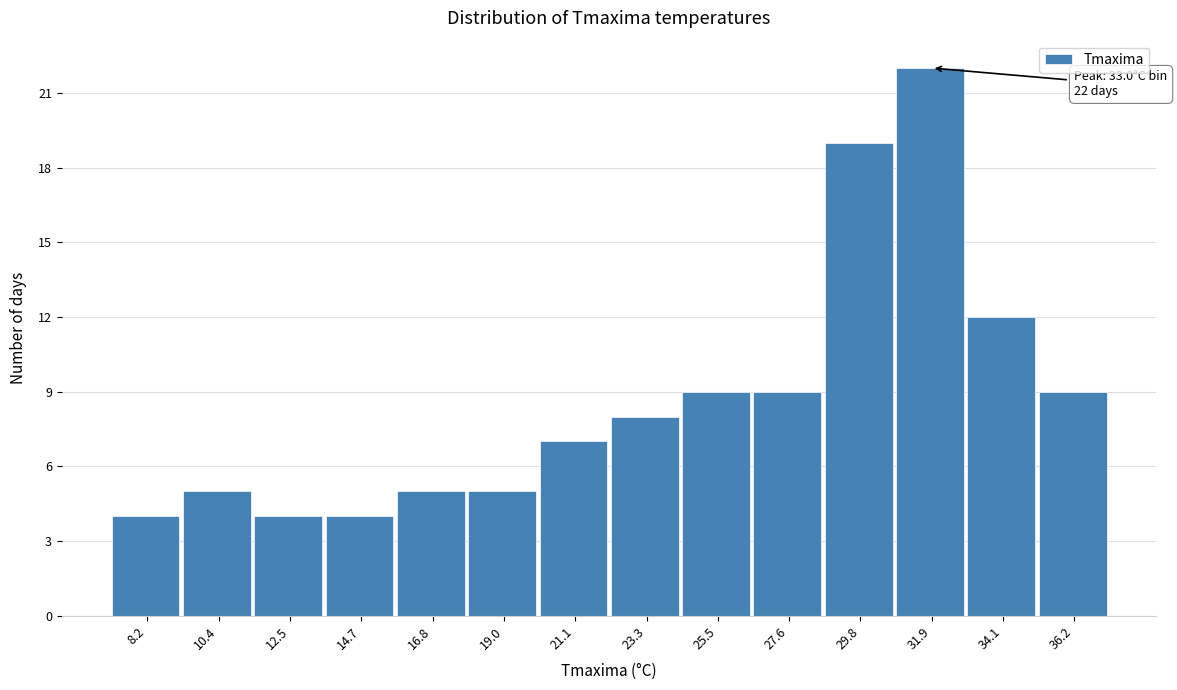

Reading left to right, list all the values displayed in this chart.

8.2=4	10.4=5	12.5=4	14.7=4	16.8=5	19.0=5	21.1=7	23.3=8	25.5=9	27.6=9	29.8=19	31.9=22	34.1=12	36.2=9